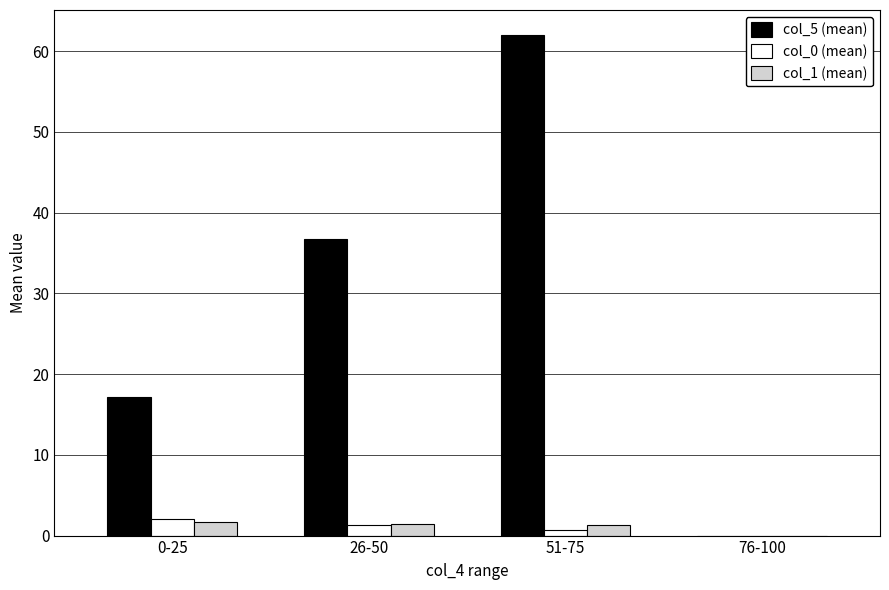

At which category is the sum across all series the highest?

51-75